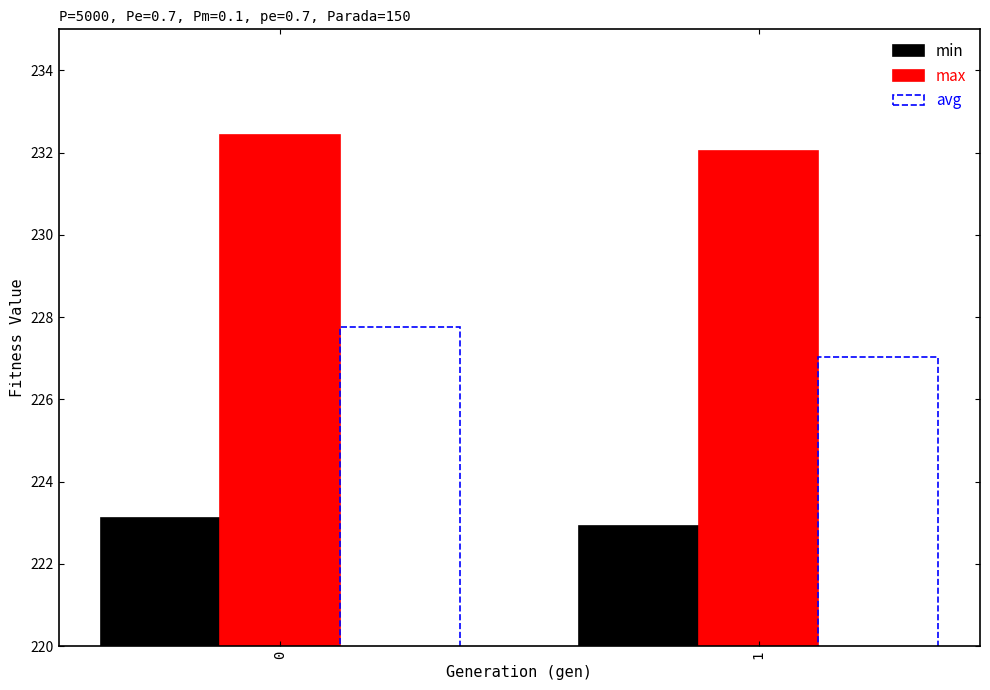

Rank the series by their maximum value, from highest to lowest.

max, avg, min